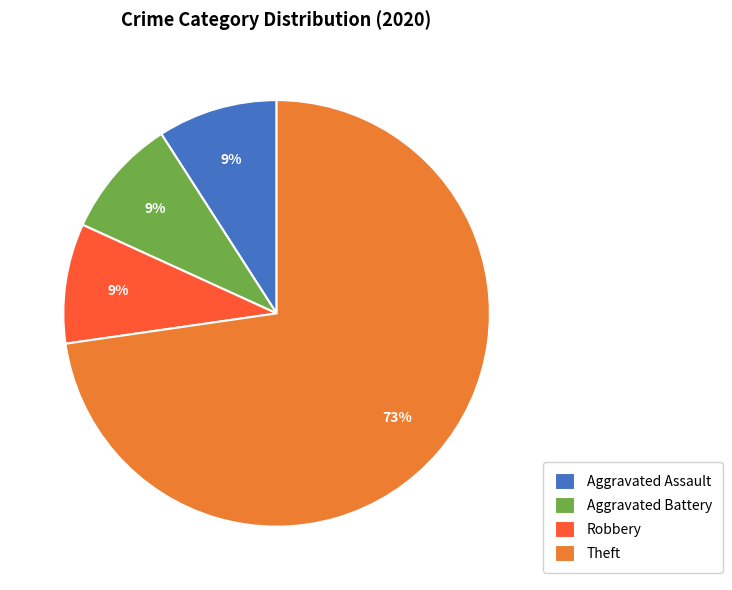

Does Theft account for over 50% of the chart?

Yes